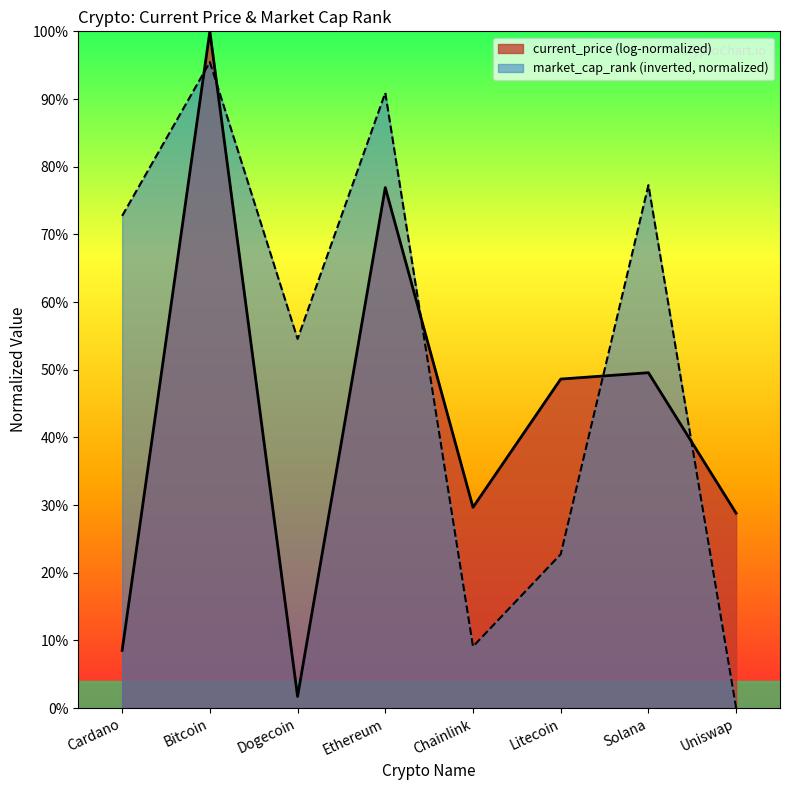

Between Dogecoin and Chainlink, which series saw the biggest shift?

market_cap_rank (inverted, normalized)